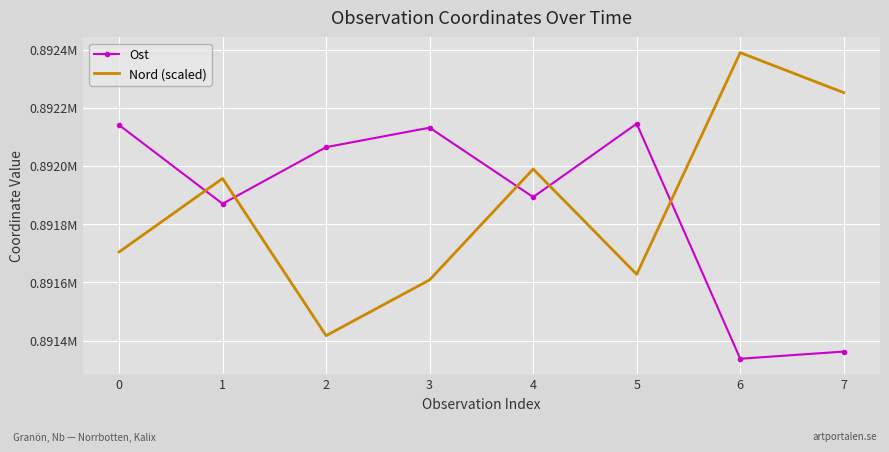

The value of Nord (scaled) at 6 is 892389.1. True or false?

True